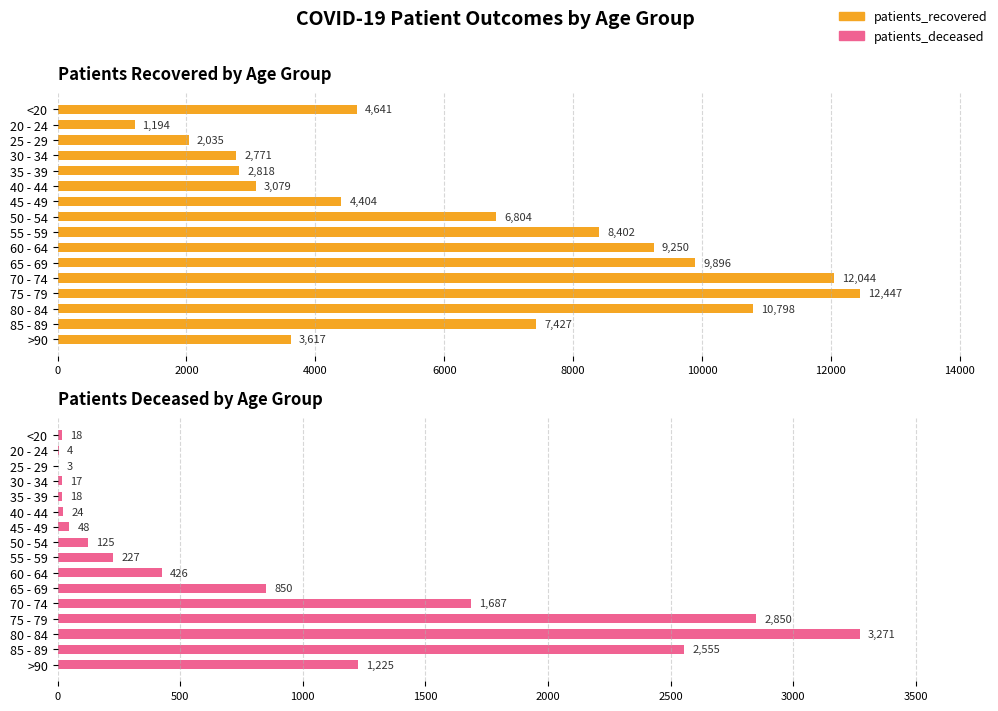

Rank the series by their maximum value, from lowest to highest.

patients_deceased, patients_recovered